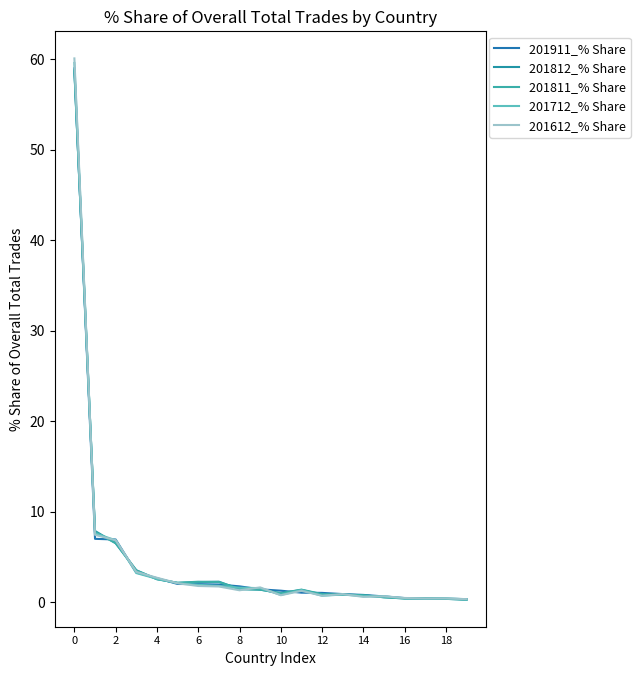

Does the chart display data point markers on the line(s)?

No